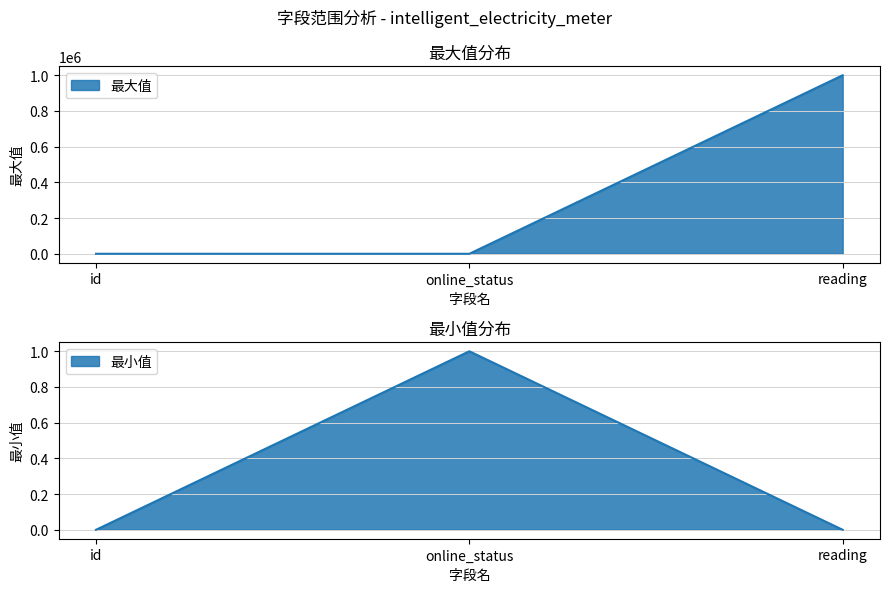

What is the difference between the maximum and minimum values?

999998